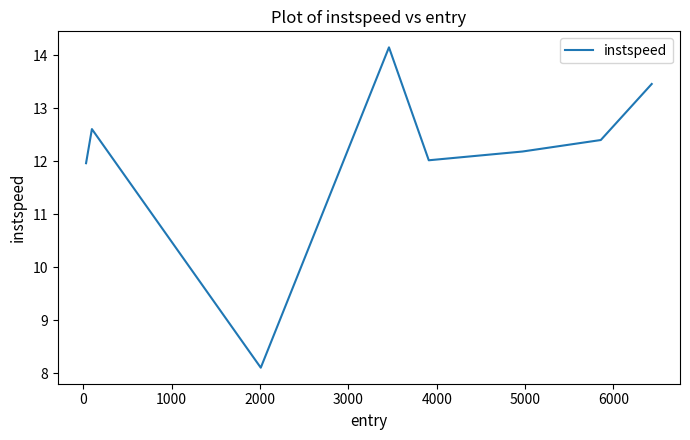

What is the minimum value shown in the chart?

8.1